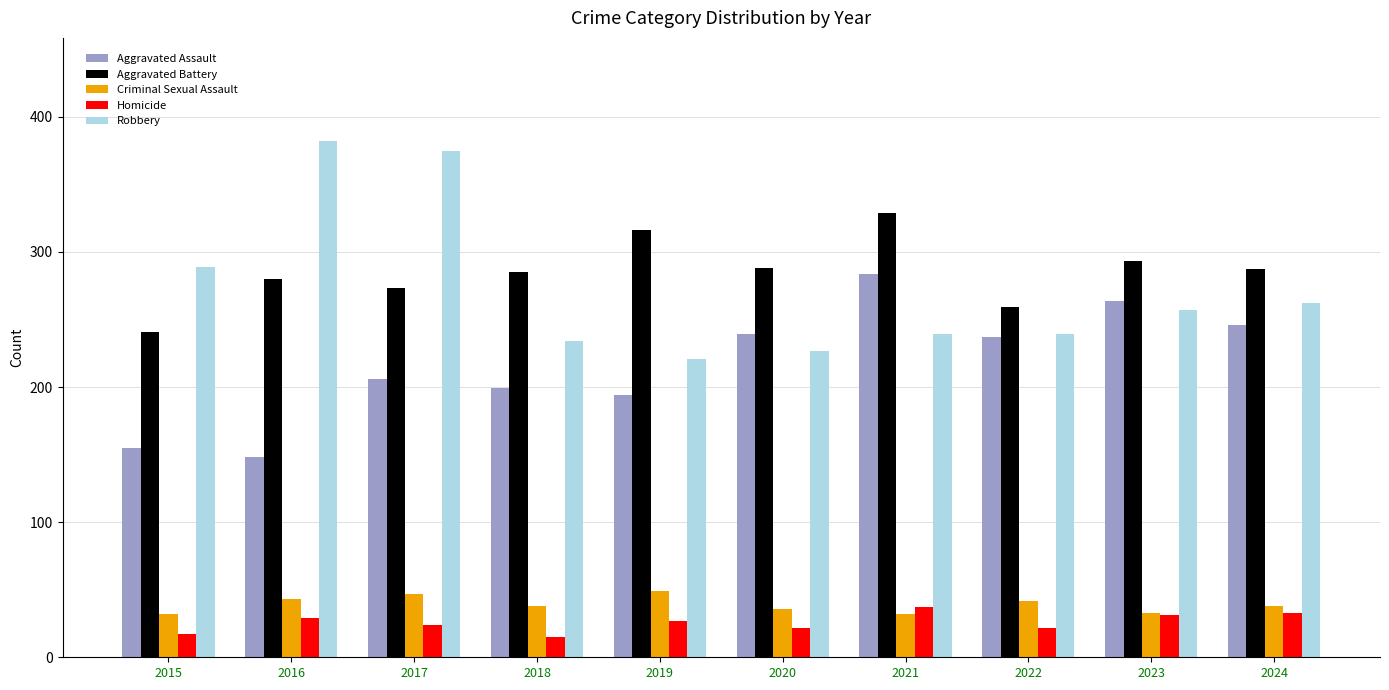

Between 2023 and 2024, which series saw the biggest shift?

Aggravated Assault